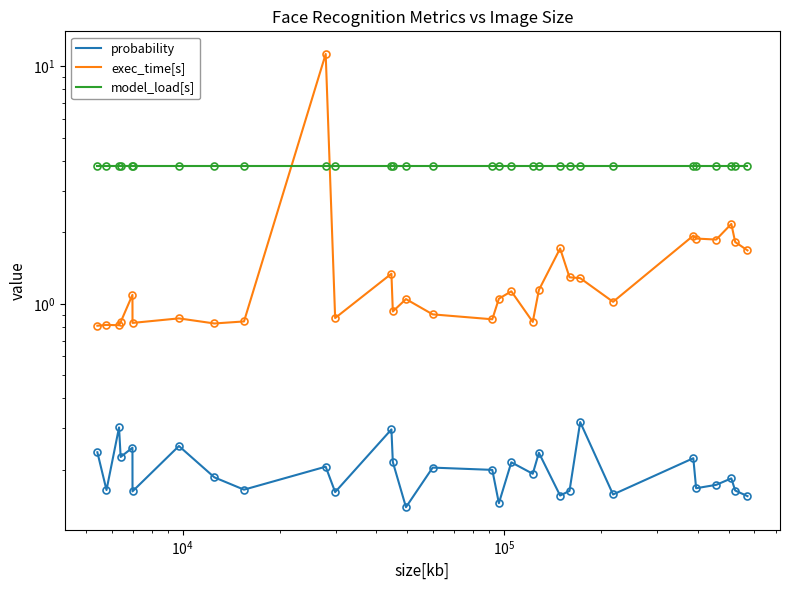

After their last crossing, which series has the higher values: exec_time[s] or model_load[s]?

model_load[s]